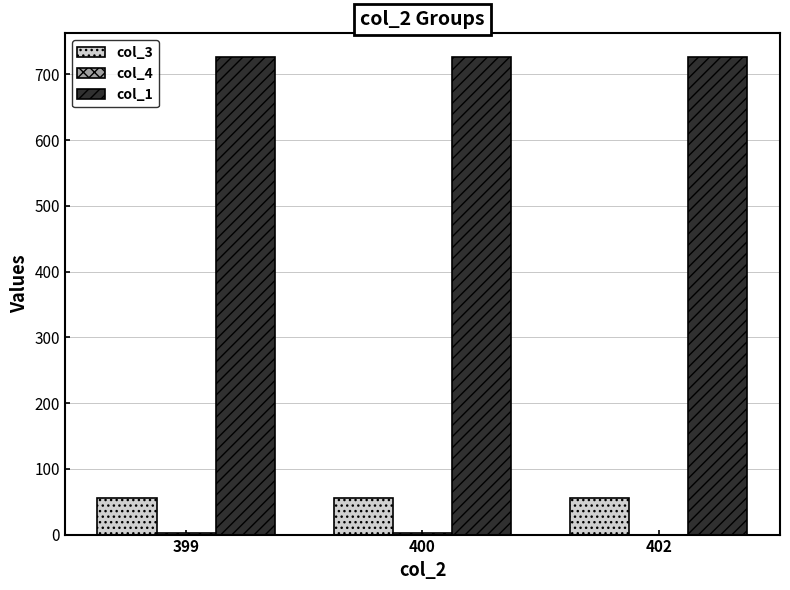

Are the bars grouped side by side (vs. stacked)?

Yes